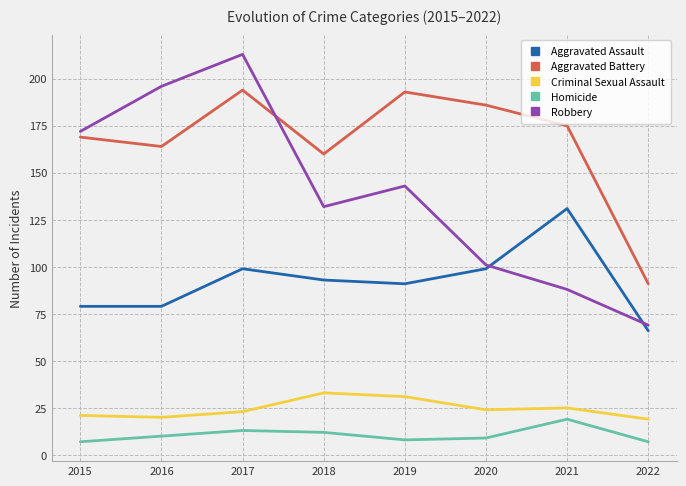

How many categories are shown in the chart?

8